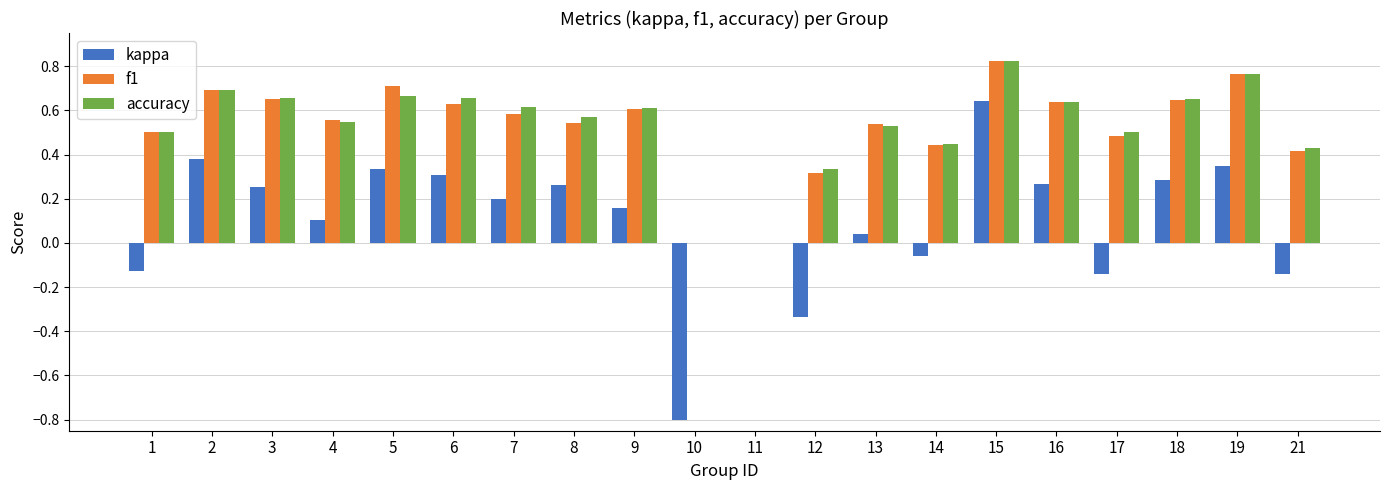

What is the sum of all accuracy values?

10.6